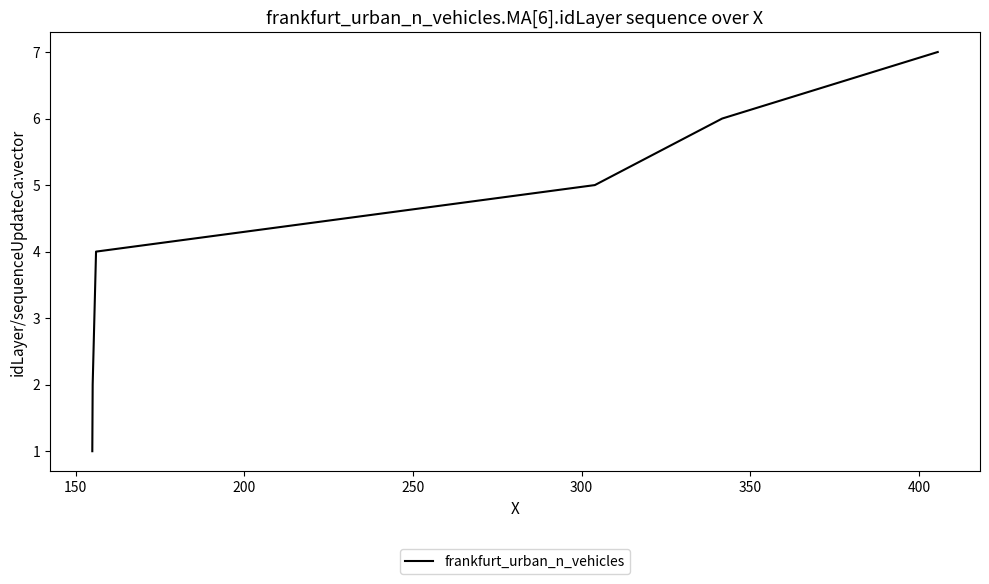

What is the average value?

4